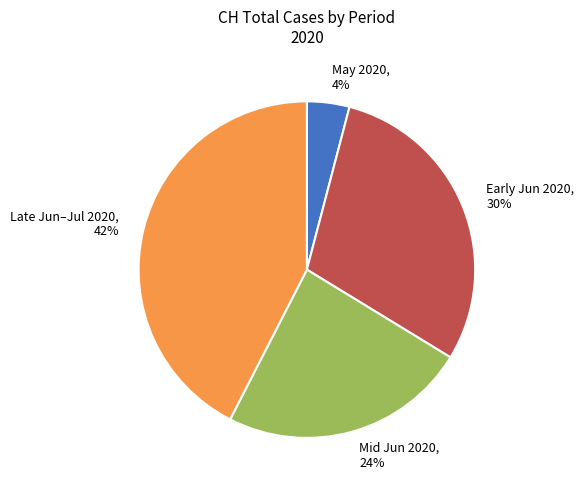

Count the number of slices in the pie.

4